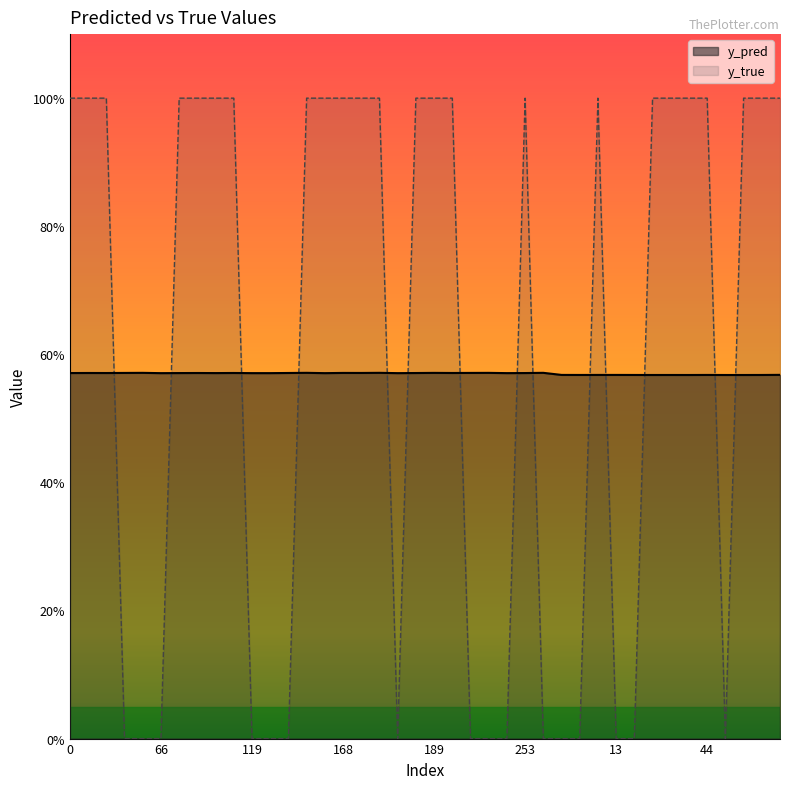

True or false: y_true has a value of 0.0 at 26.

True